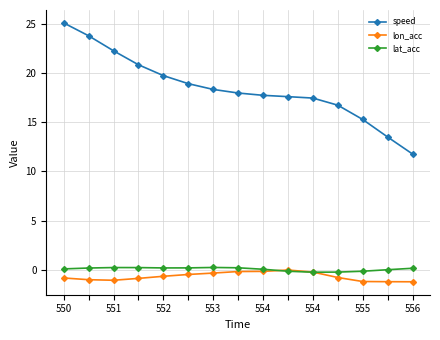

Which series has the largest total across all categories?

speed